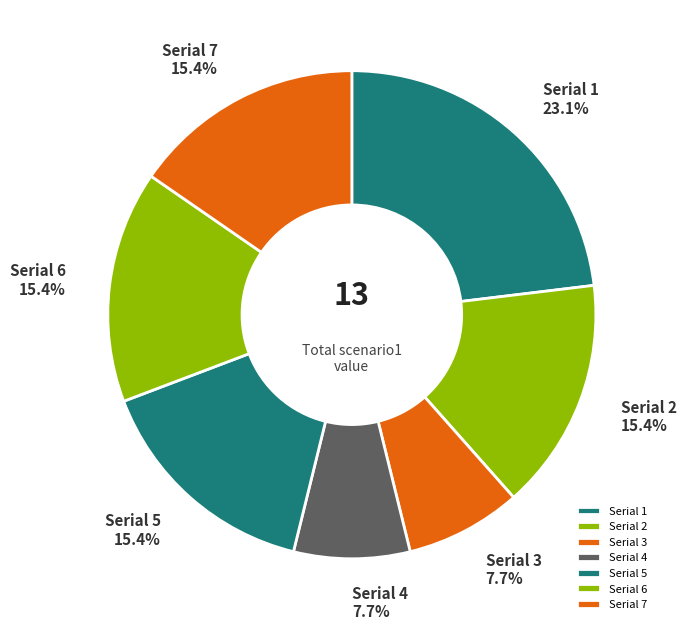

Is there a majority slice in this chart?

No